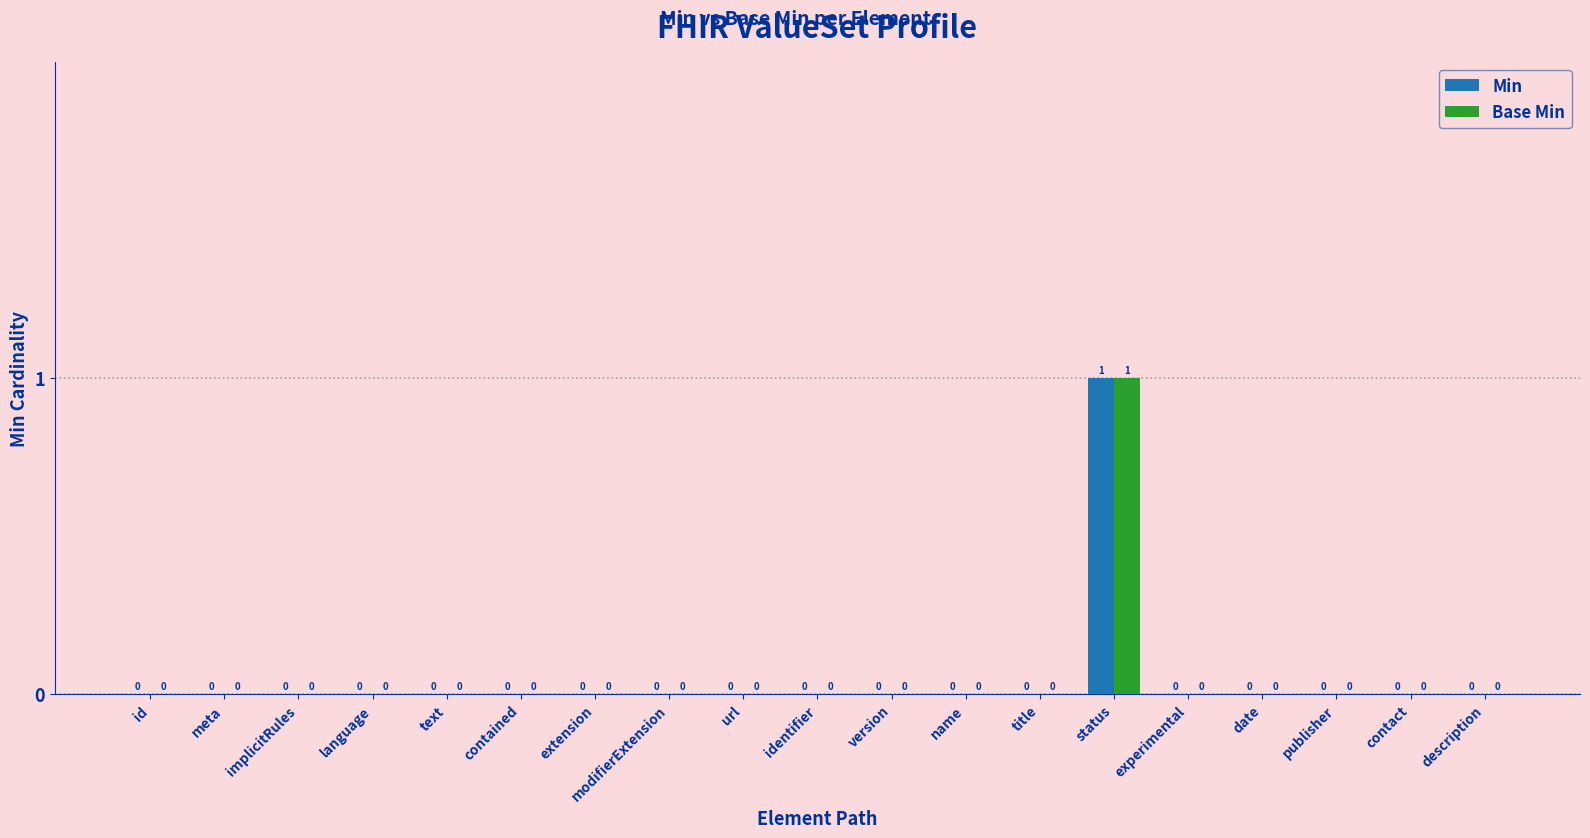

Does the chart contain stacked bars?

No